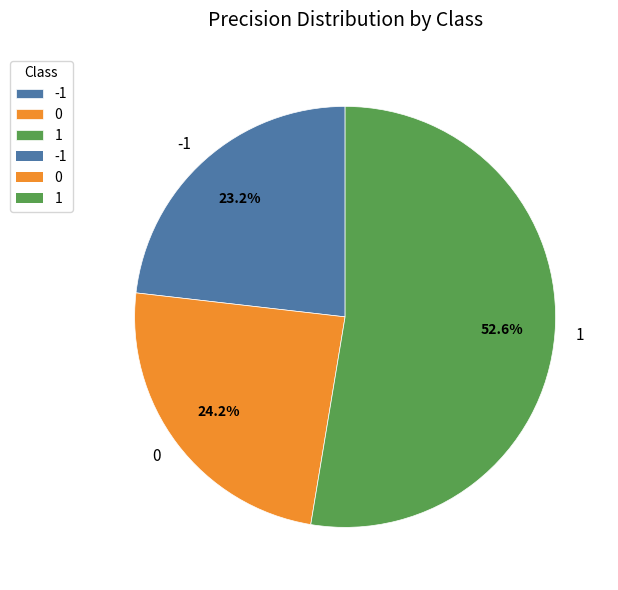

How many segments does this pie chart have?

3